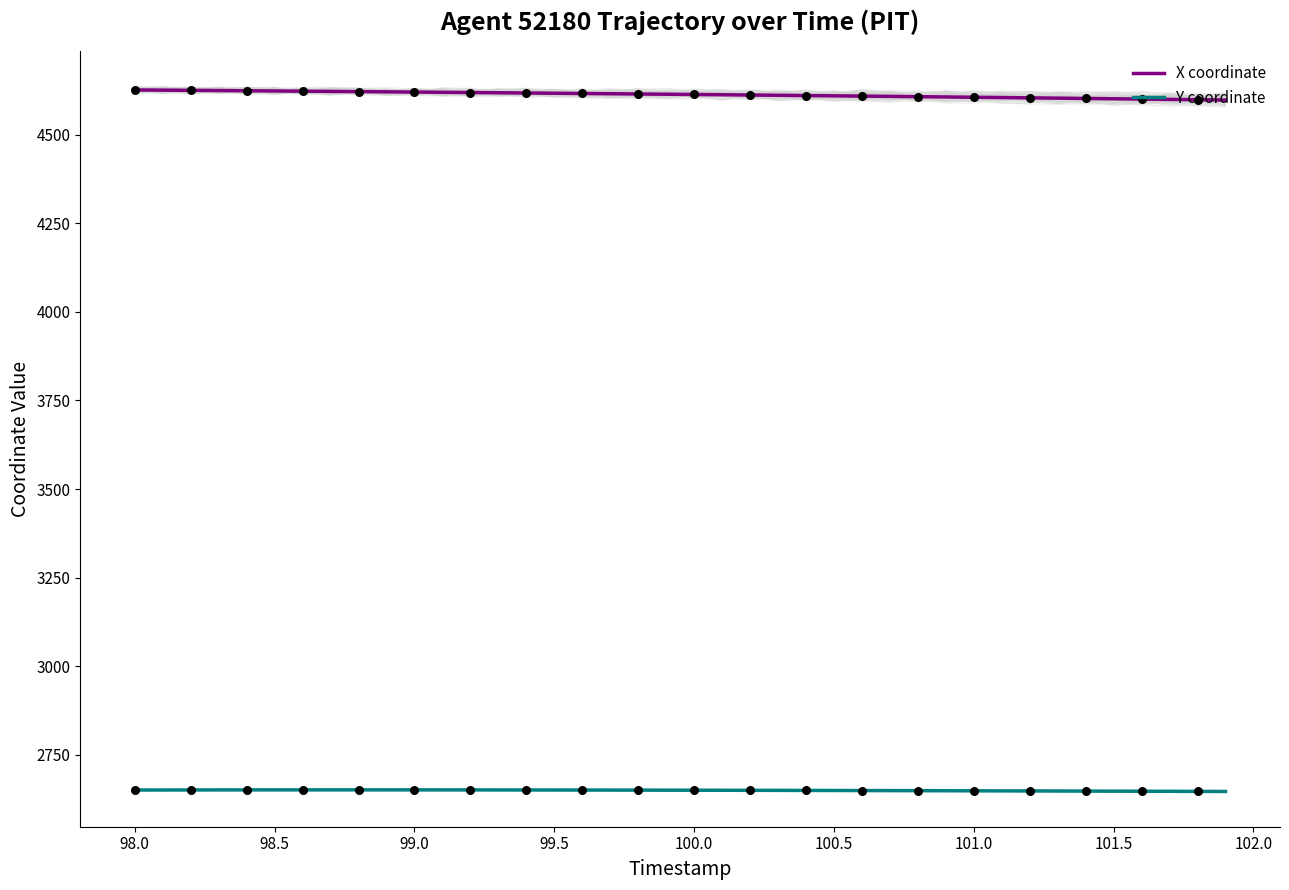

Which series has the largest total across all categories?

X